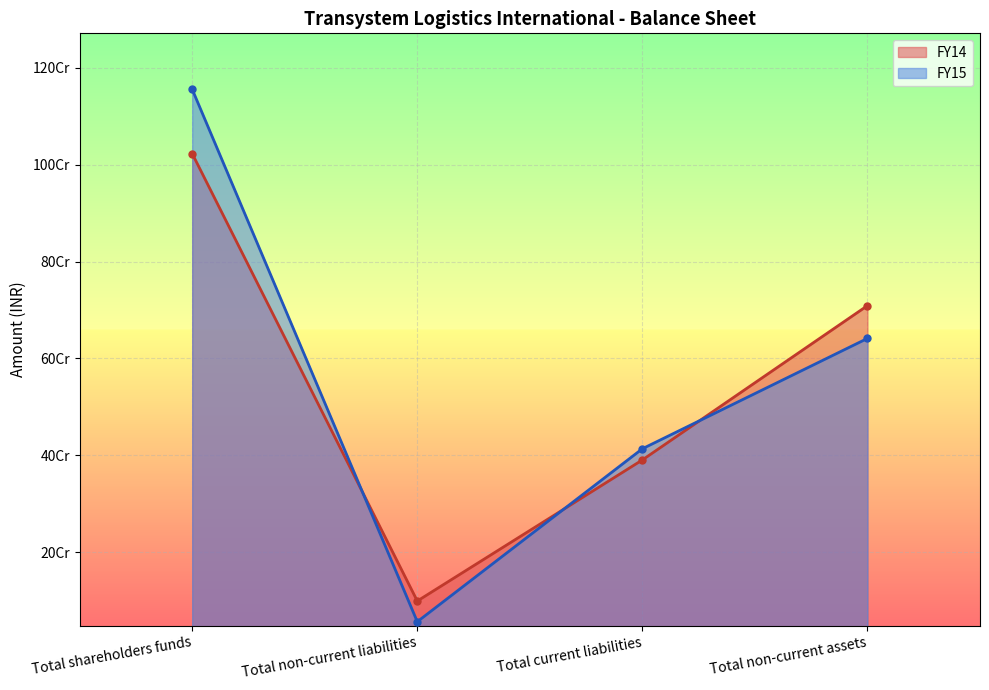

Which category has the highest value across all series?

Total shareholders funds